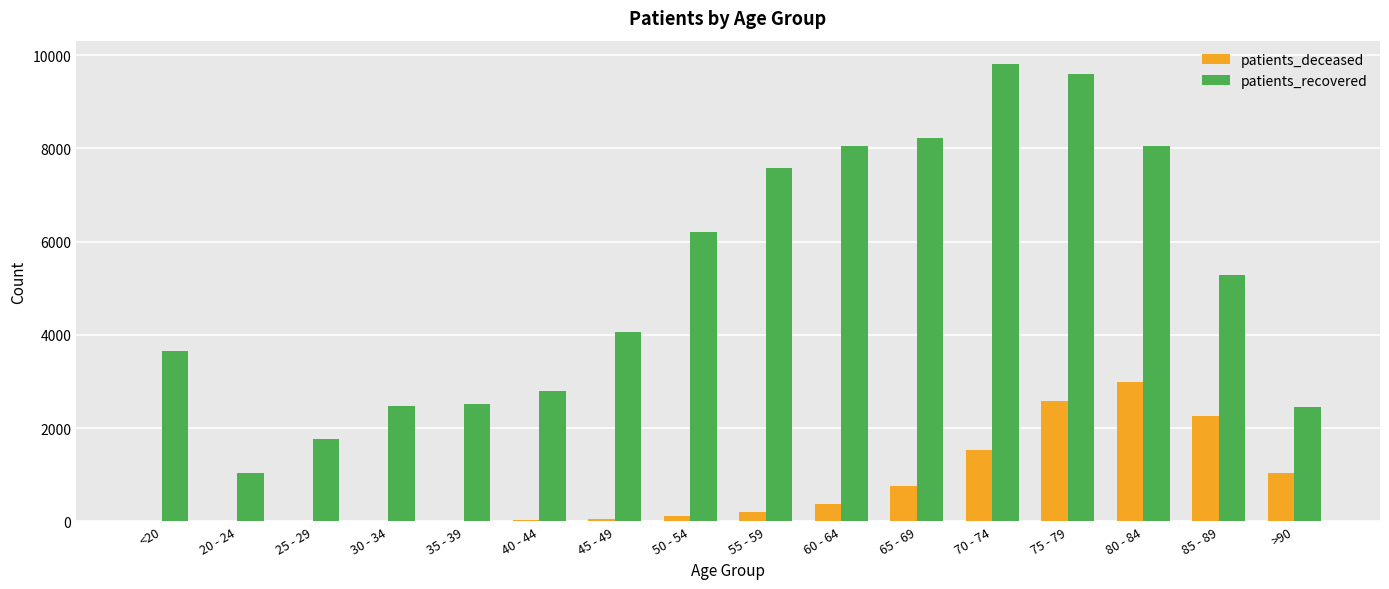

What is the maximum value for patients_deceased?

2981